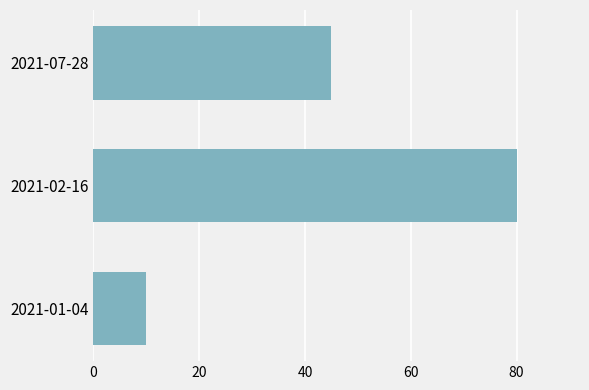

What is the difference between the maximum and minimum values?

70